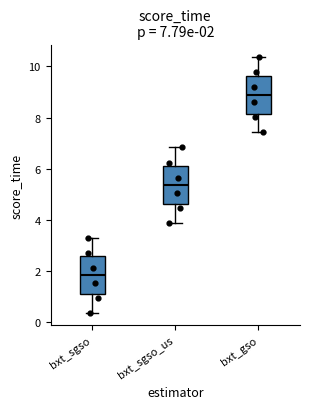

Which box has the lowest median line?

bxt_sgso